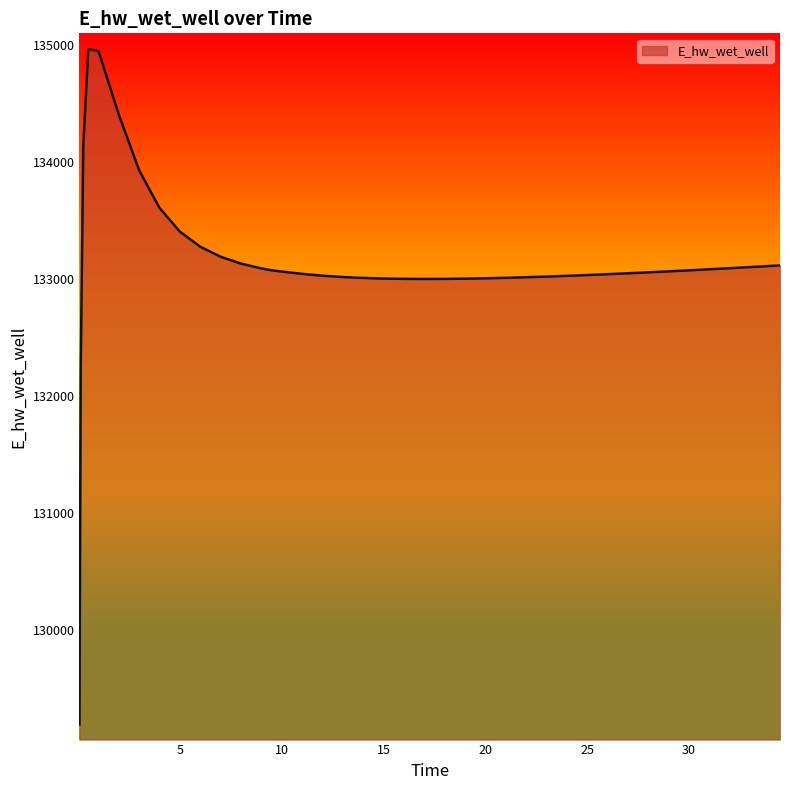

How many lines are shown in the chart?

1